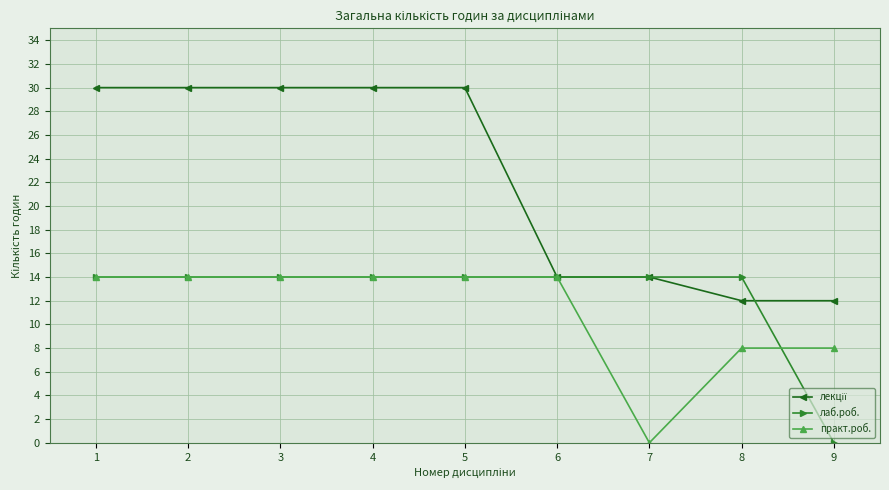

How many series are shown in this chart?

3